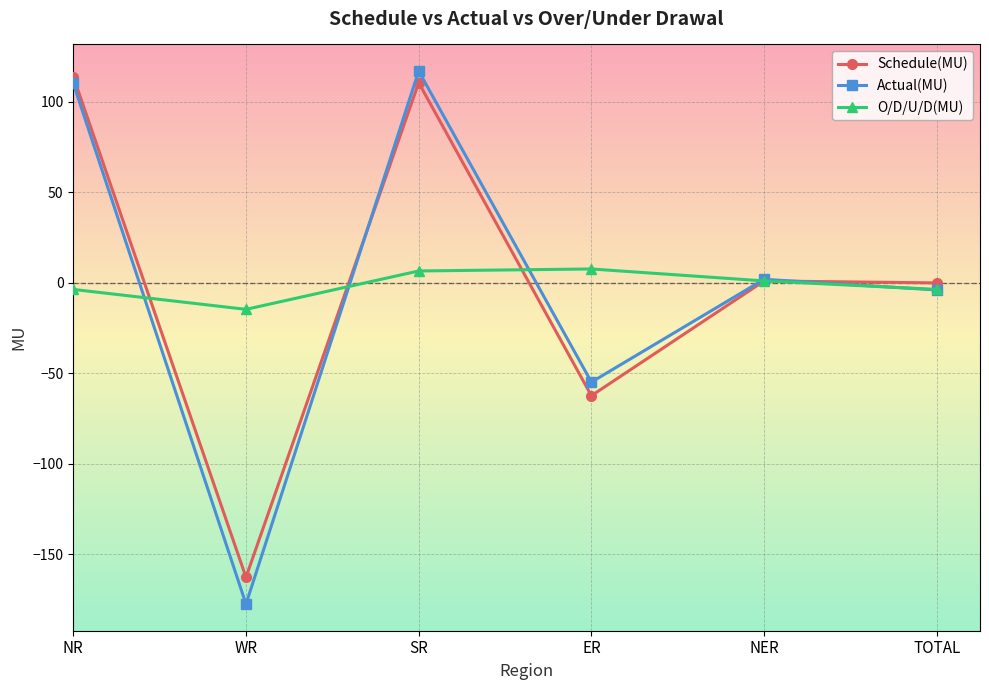

Count the number of categories in the chart.

6